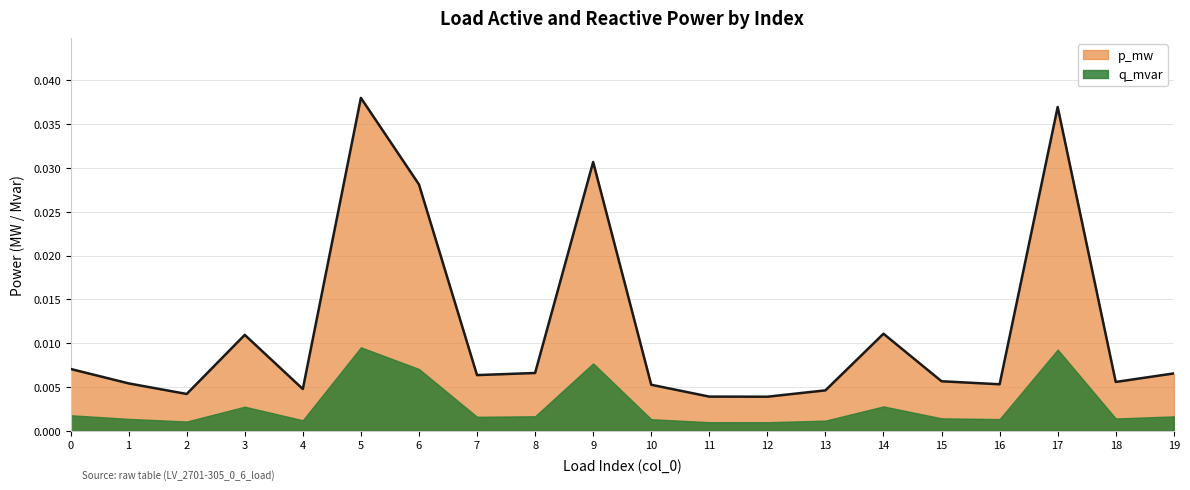

How many data points does each series have?

20